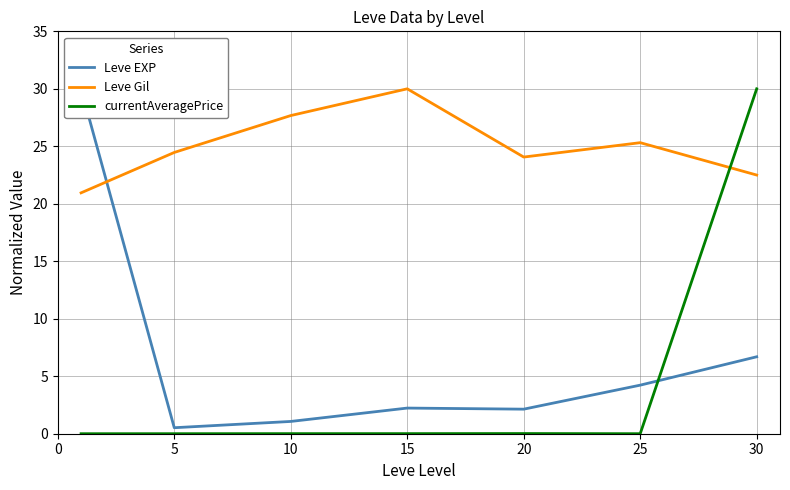

How many interior local valleys does the currentAveragePrice series have?

1